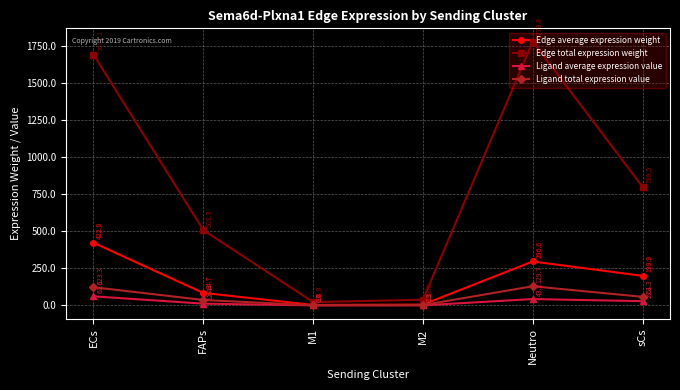

Does the chart have visible grid lines?

Yes